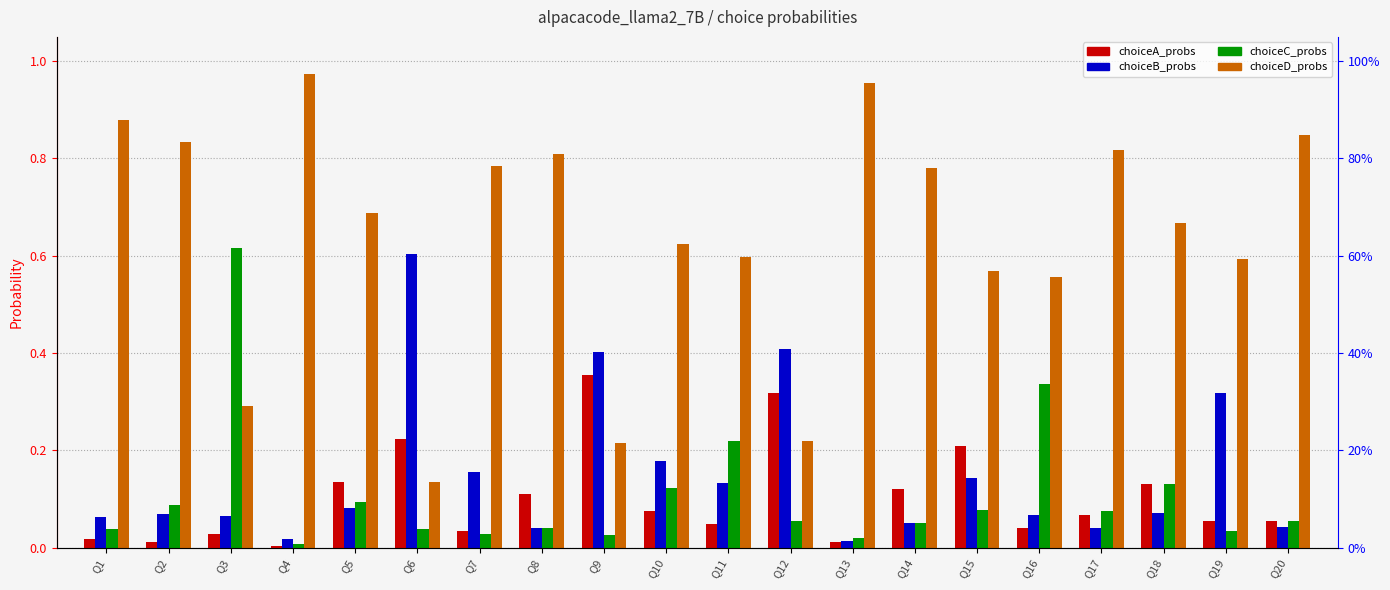

Between Q10 and Q13, which series saw the biggest shift?

choiceD_probs